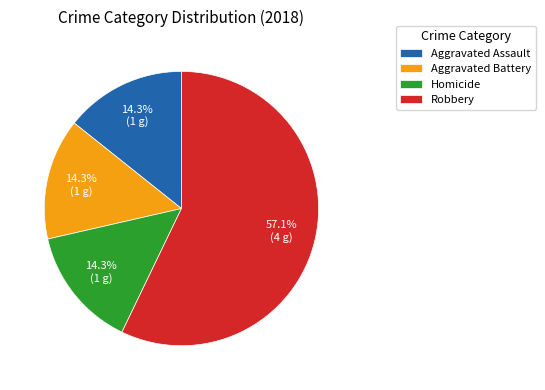

True or false: Robbery accounts for 50% of the total.

False